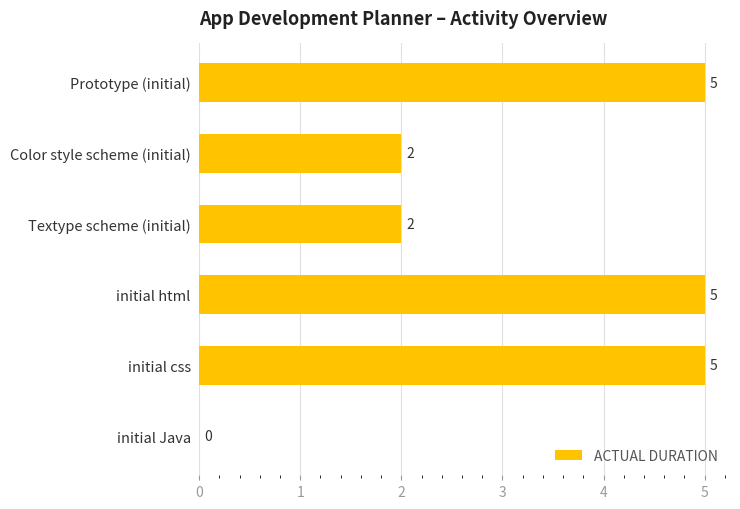

True or false: the data shows 2 at initial Java.

False